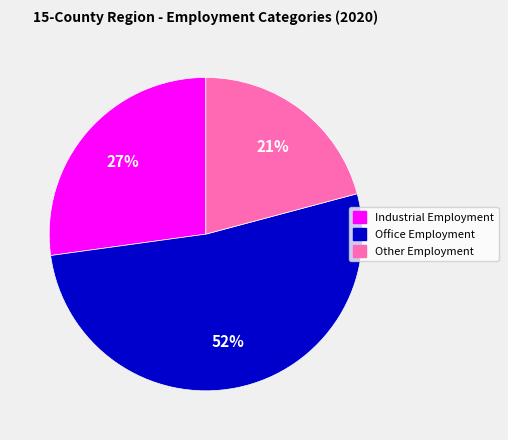

What is the largest slice in the pie chart?

Office Employment